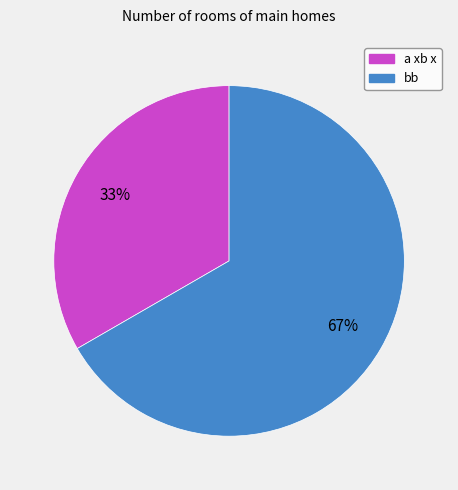

To the nearest percent, what is the combined percentage of a xb x and bb?

100%